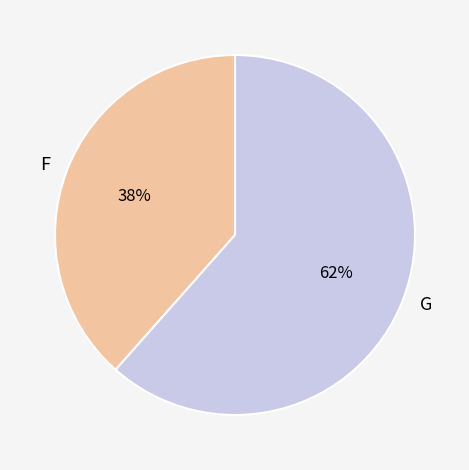

Is the sum of F and G greater than half?

Yes